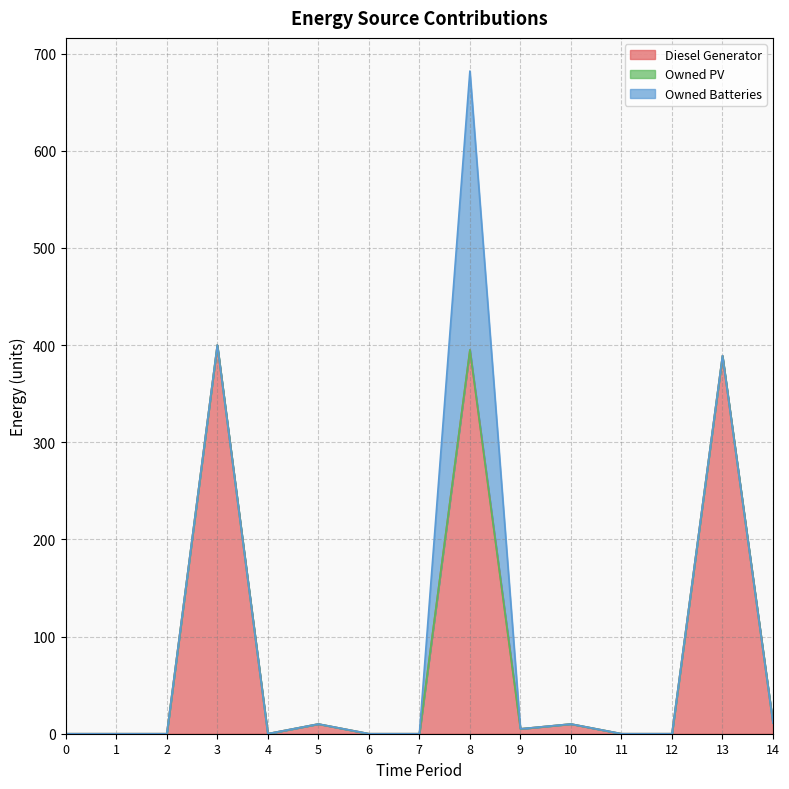

Rank the series by their maximum value, from highest to lowest.

Diesel Generator, Owned Batteries, Owned PV